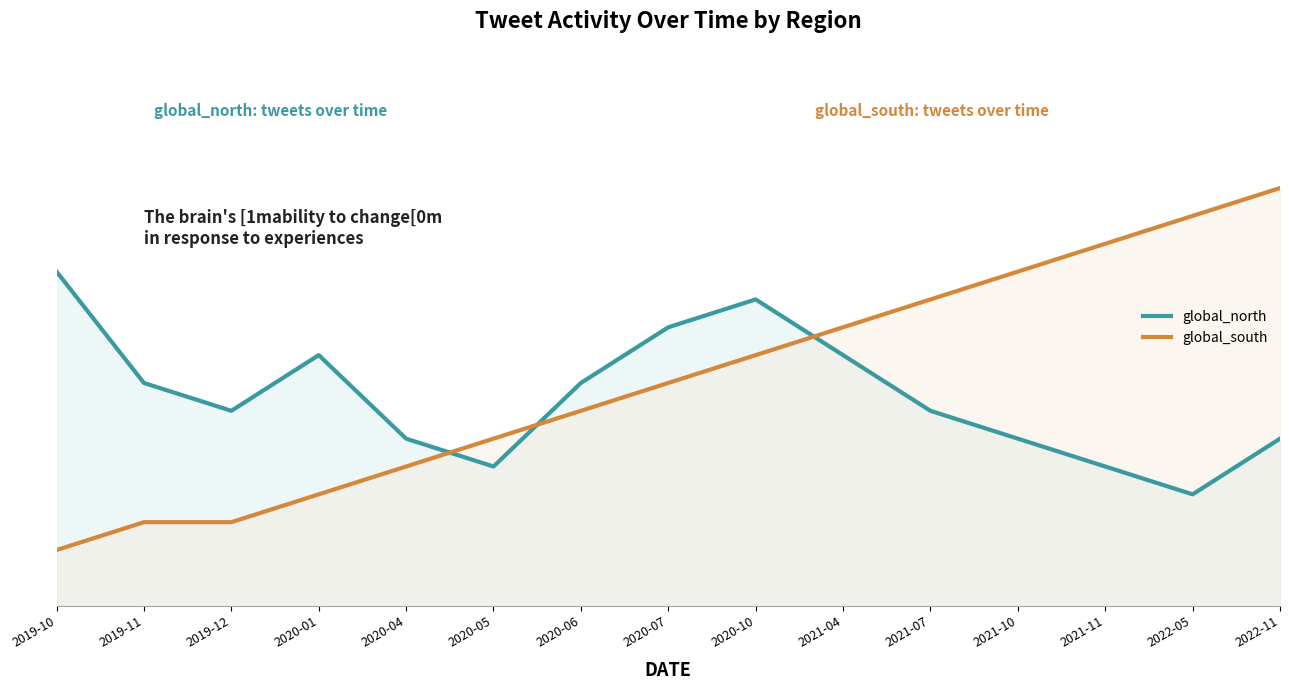

What is the total value across all series at 2020-07?

18